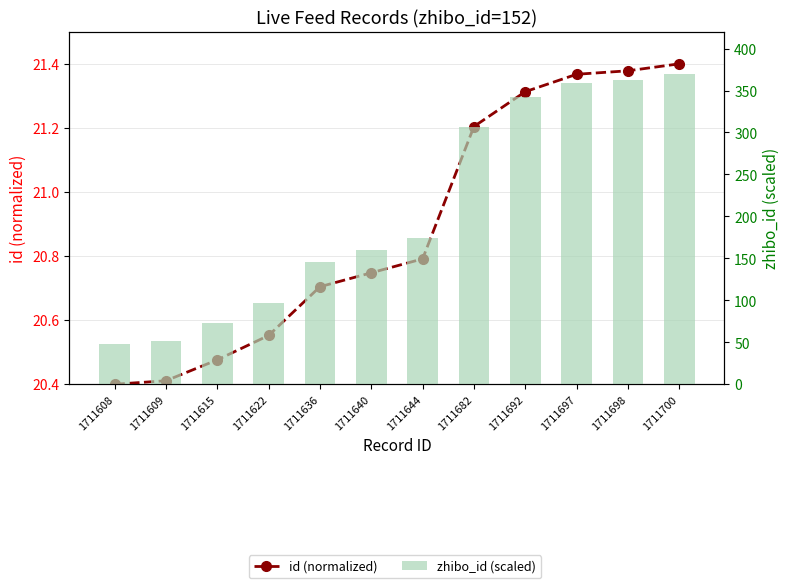

Reading left to right, list all the values displayed in this chart.

id (normalized): 20.4	20.4	20.5	20.6	20.7	20.7	20.8	21.2	21.3	21.4	21.4	21.4
zhibo_id (scaled): 48.0	51.5	72.5	97.0	146.0	160.0	174.0	307.0	342.0	359.5	363.0	370.0